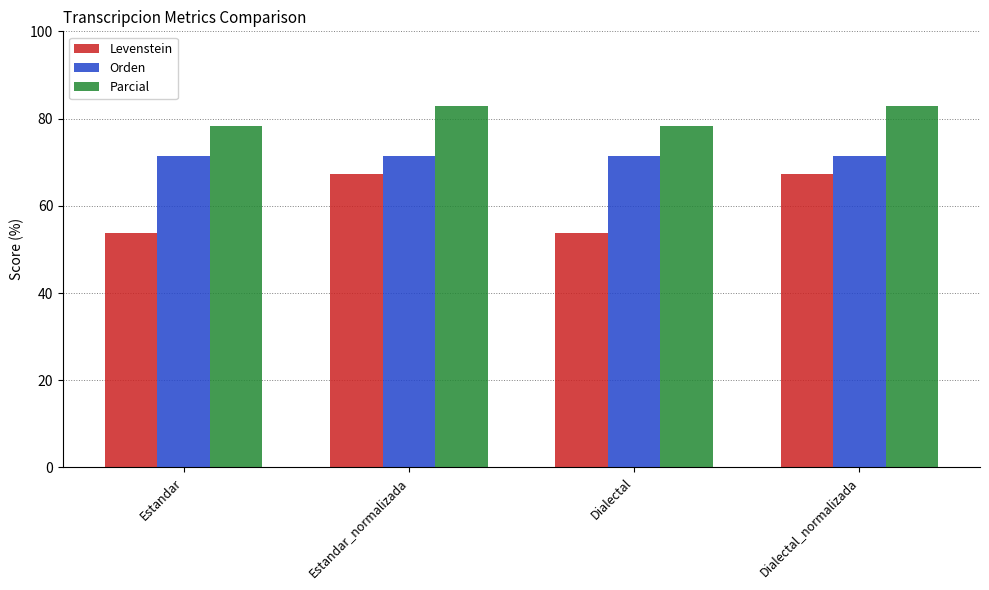

List the series in order of their peak value, highest first.

Parcial, Orden, Levenstein